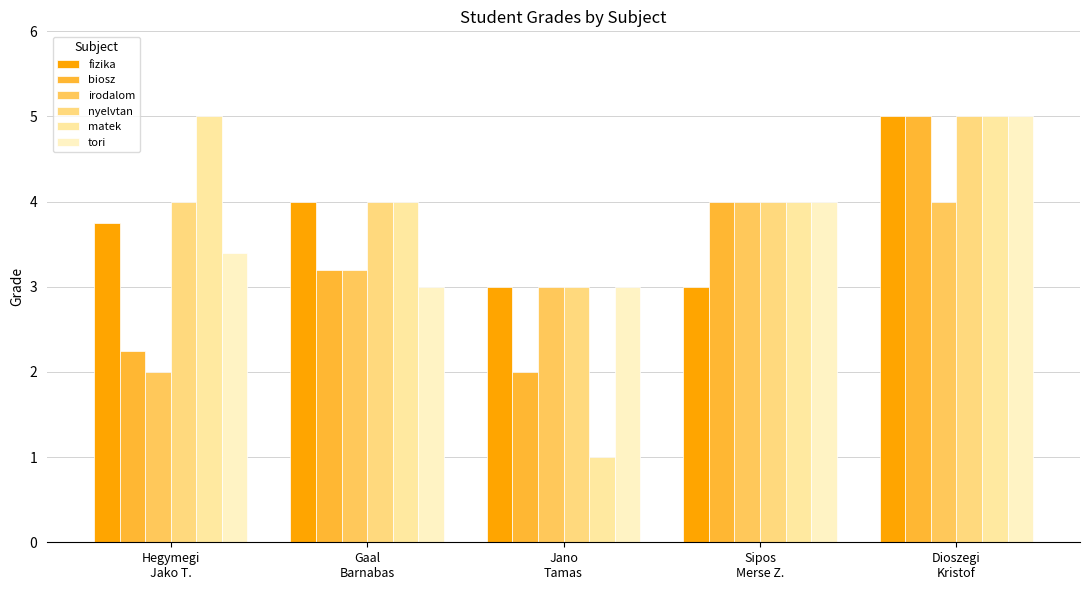

Which series has the largest total across all categories?

nyelvtan